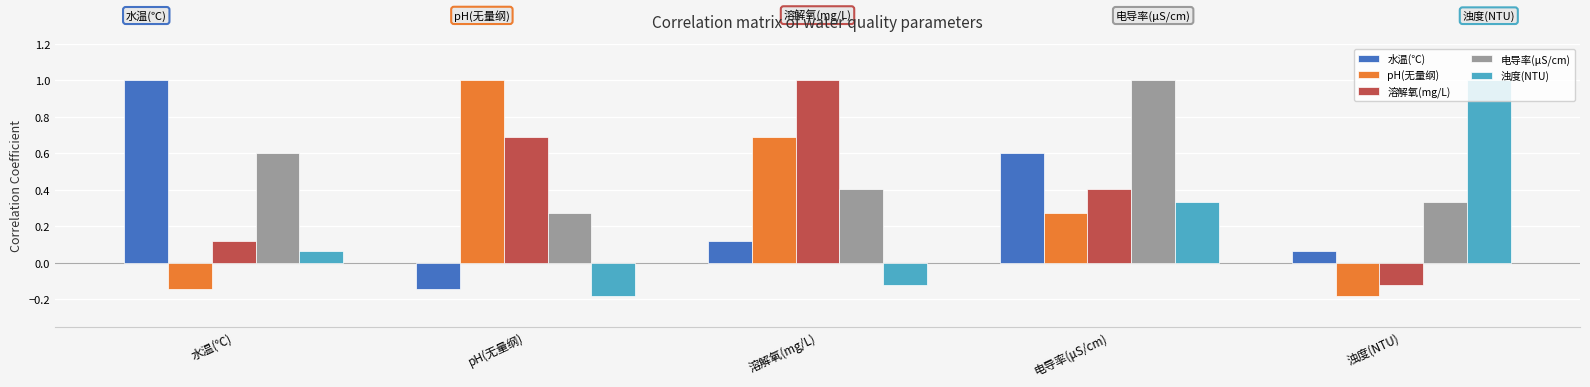

What is the highest value of the 浊度(NTU) series?

1.0